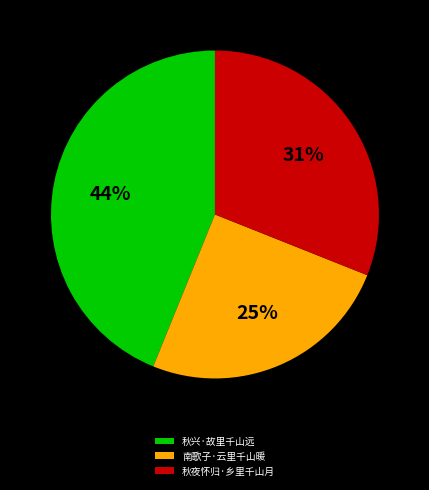

Which slice is the largest?

秋兴·故里千山远